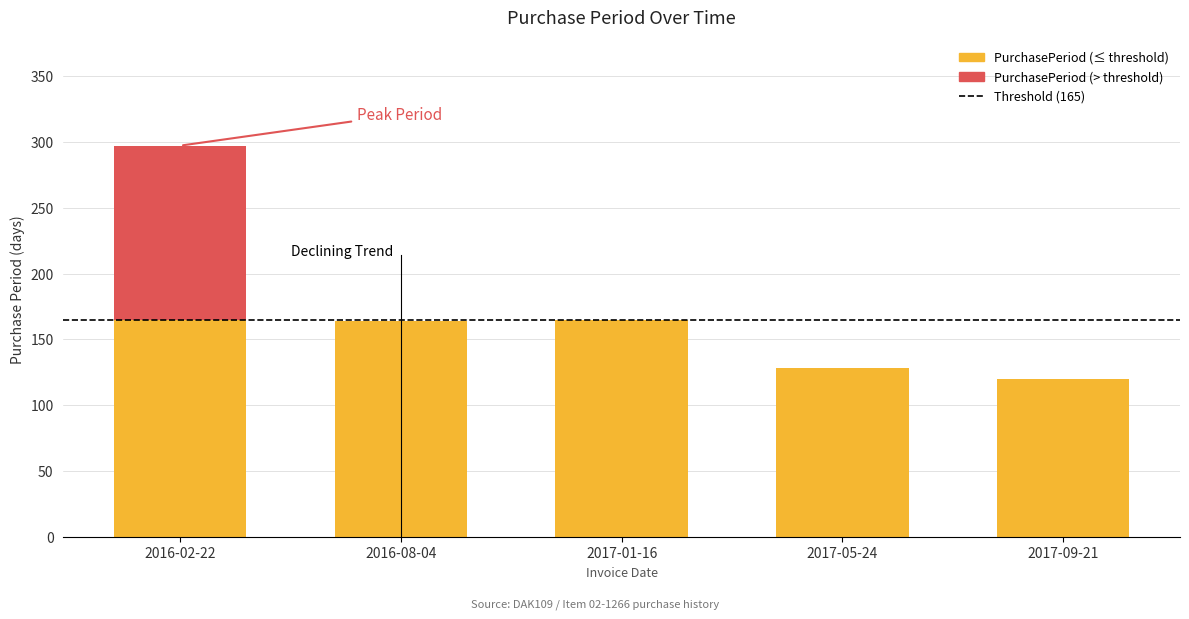

Which category has the lowest value across all series?

2017-09-21